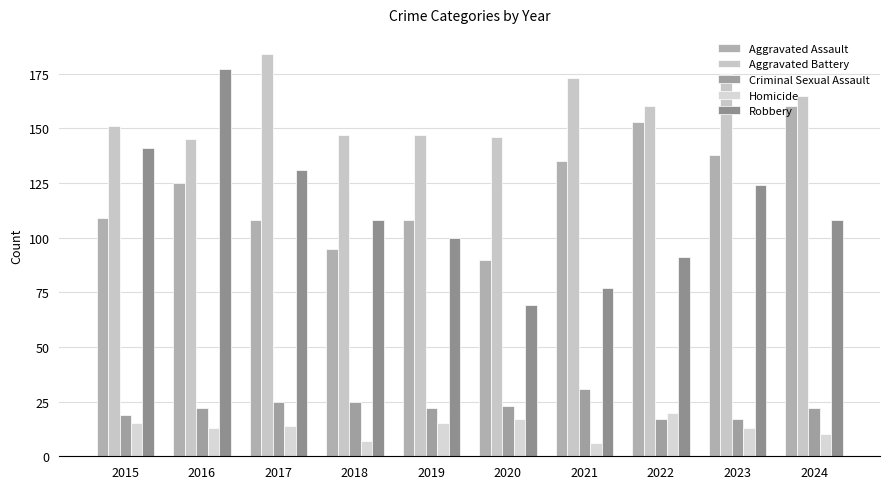

What is the highest value of the Aggravated Assault series?

160